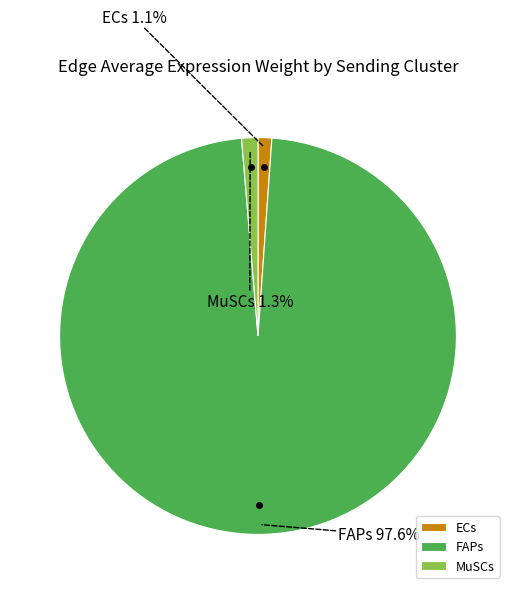

Which category has the biggest portion of the pie?

FAPs